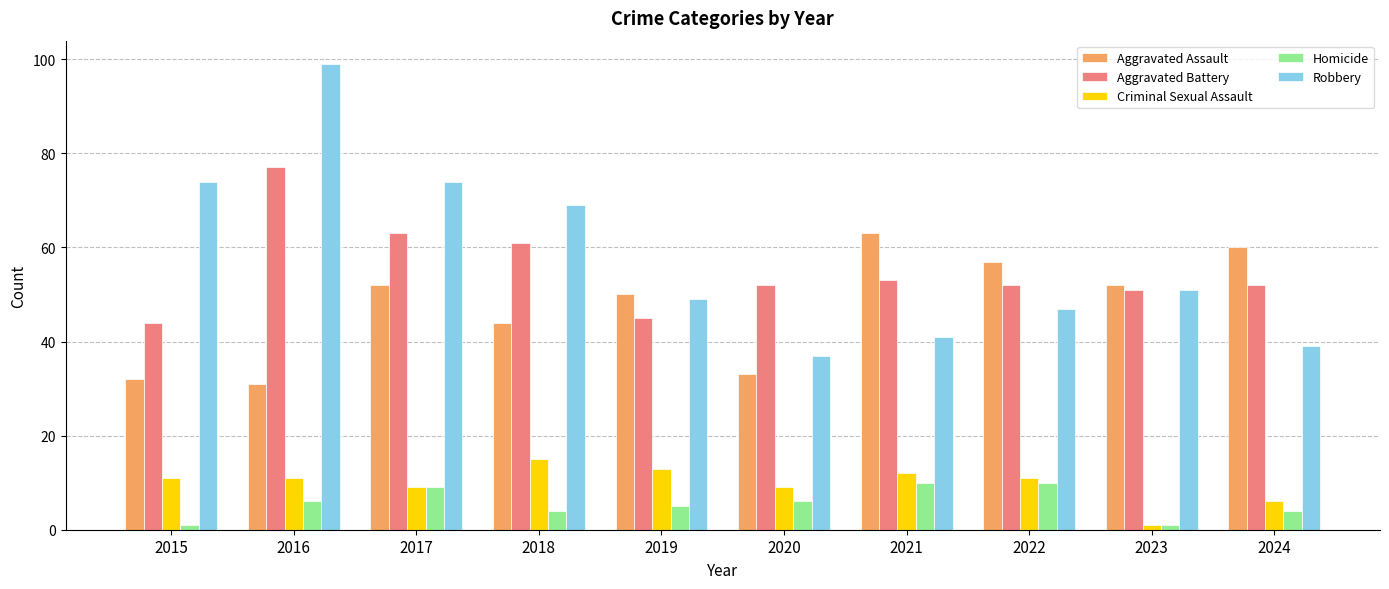

What is the sum of the Aggravated Assault values at 2016 and 2015?

63